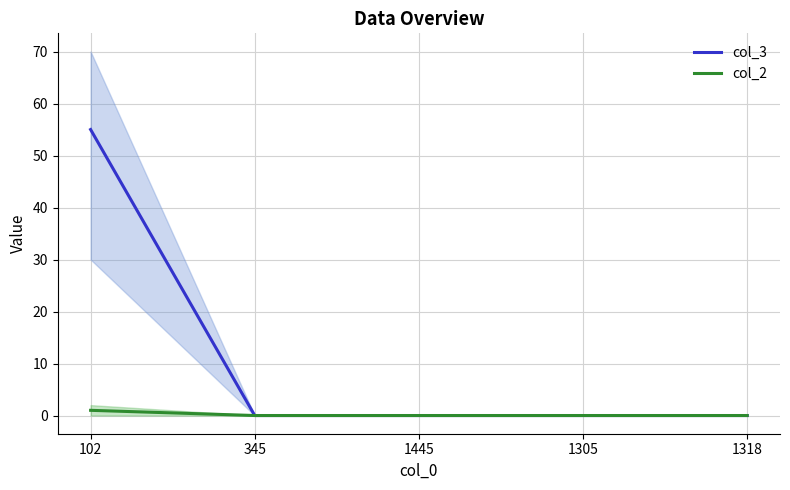

Is this an area chart (filled region under the line)?

No